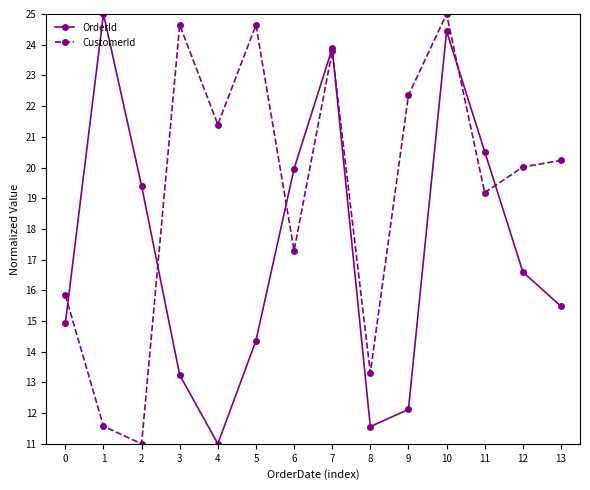

What is the difference between the highest and lowest values at 13?

4.7